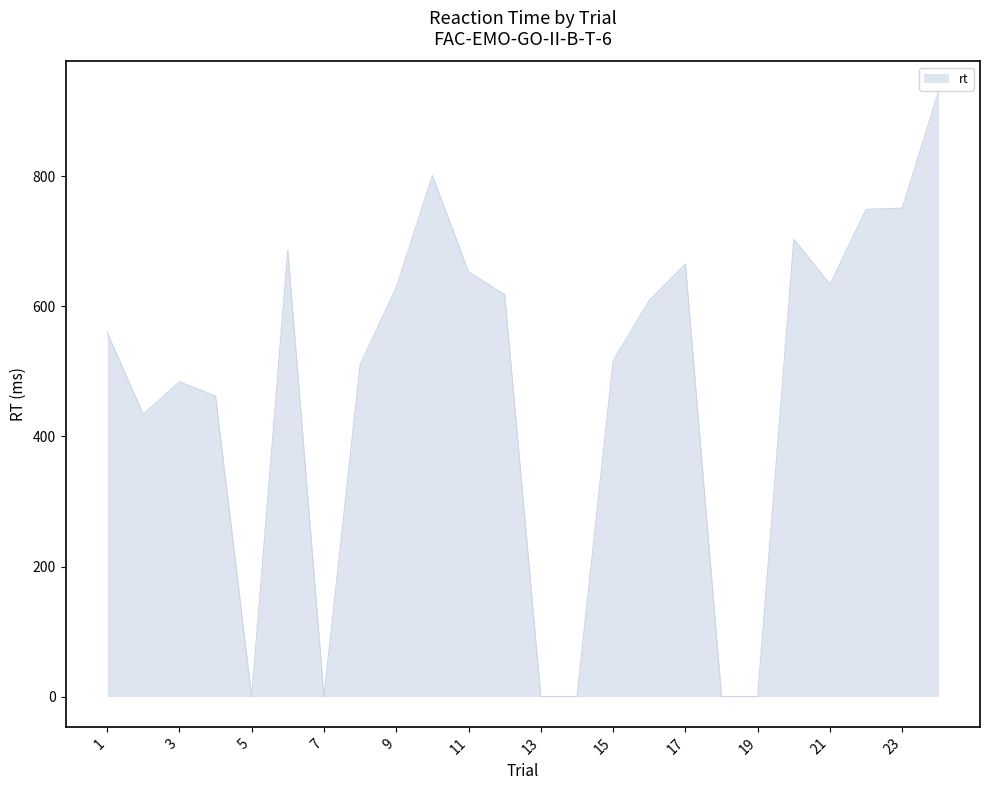

What is the difference between the maximum and minimum values?

930